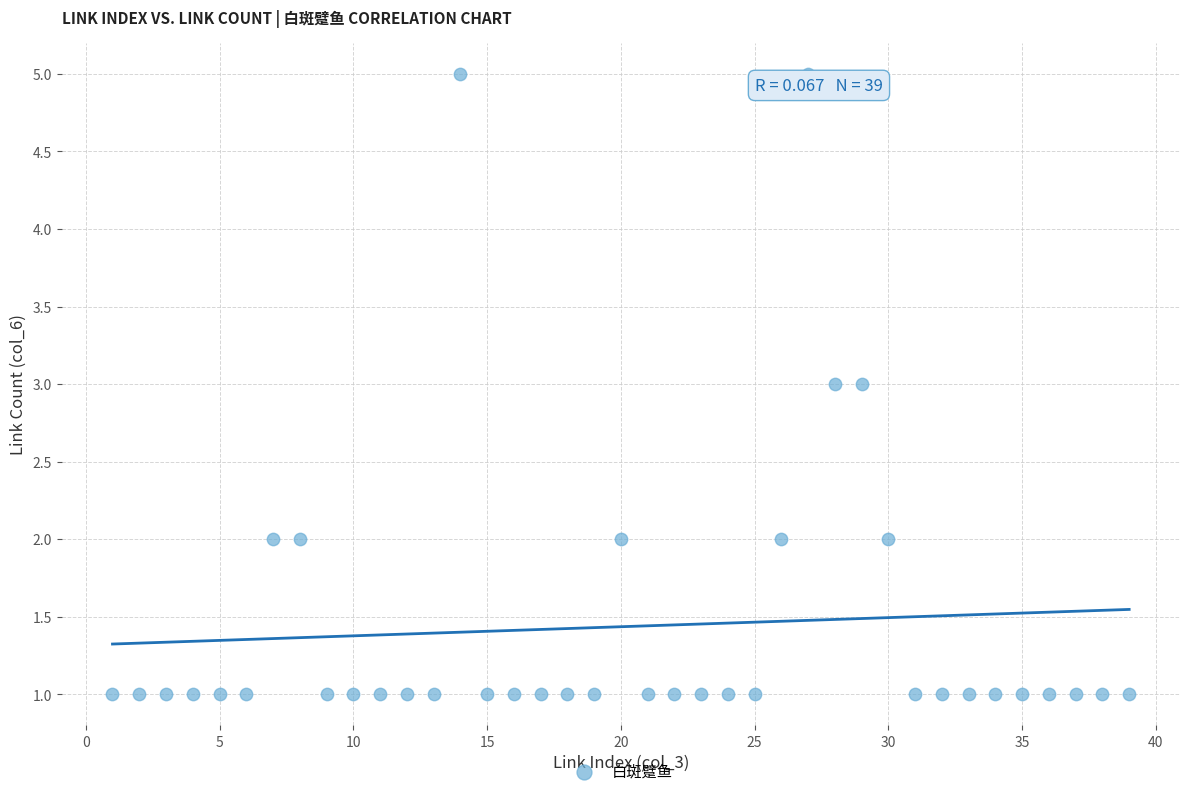

What is the range of Y values (max minus min)?

4